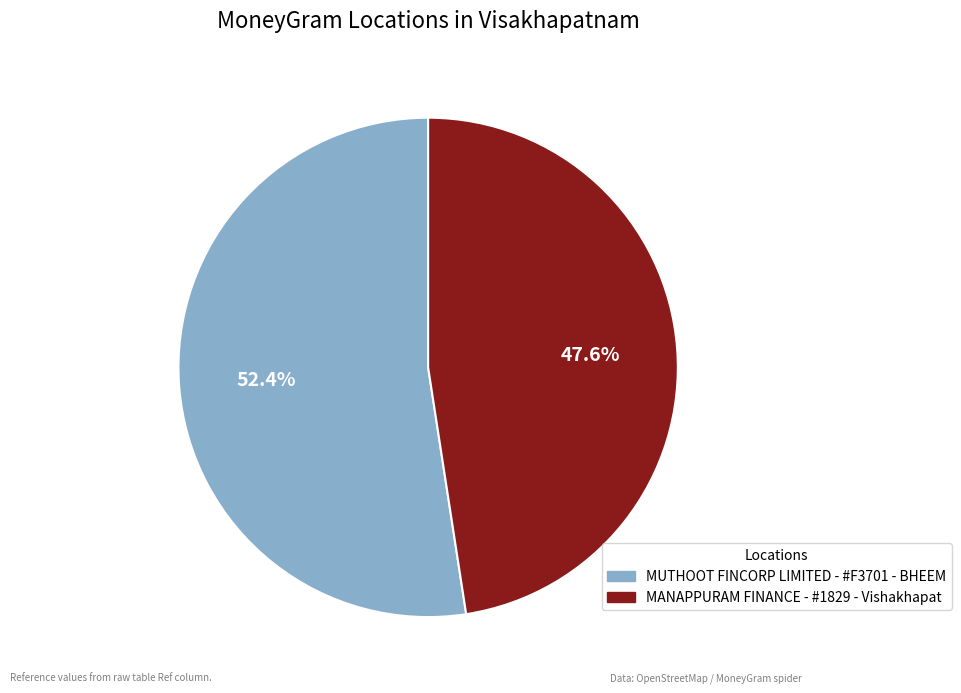

What is the ratio of the value at MUTHOOT FINCORP LIMITED - #F3701 - BHEEM to the value at MANAPPURAM FINANCE - #1829 - Vishakhapat?

1.1